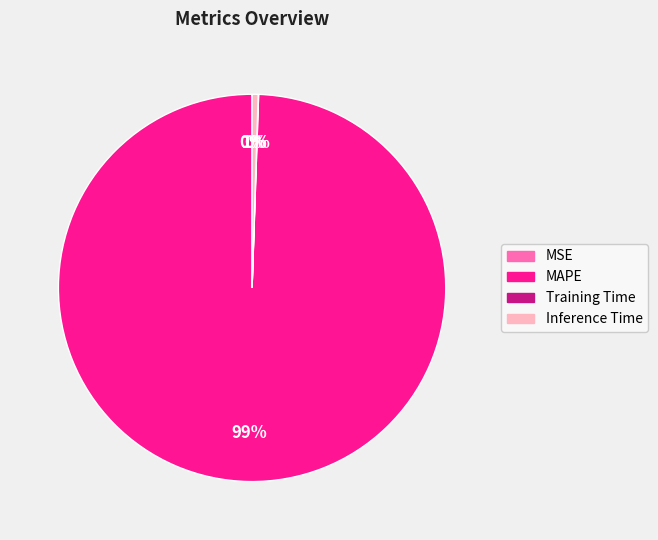

Is the sum of MAPE and Inference Time greater than half?

Yes